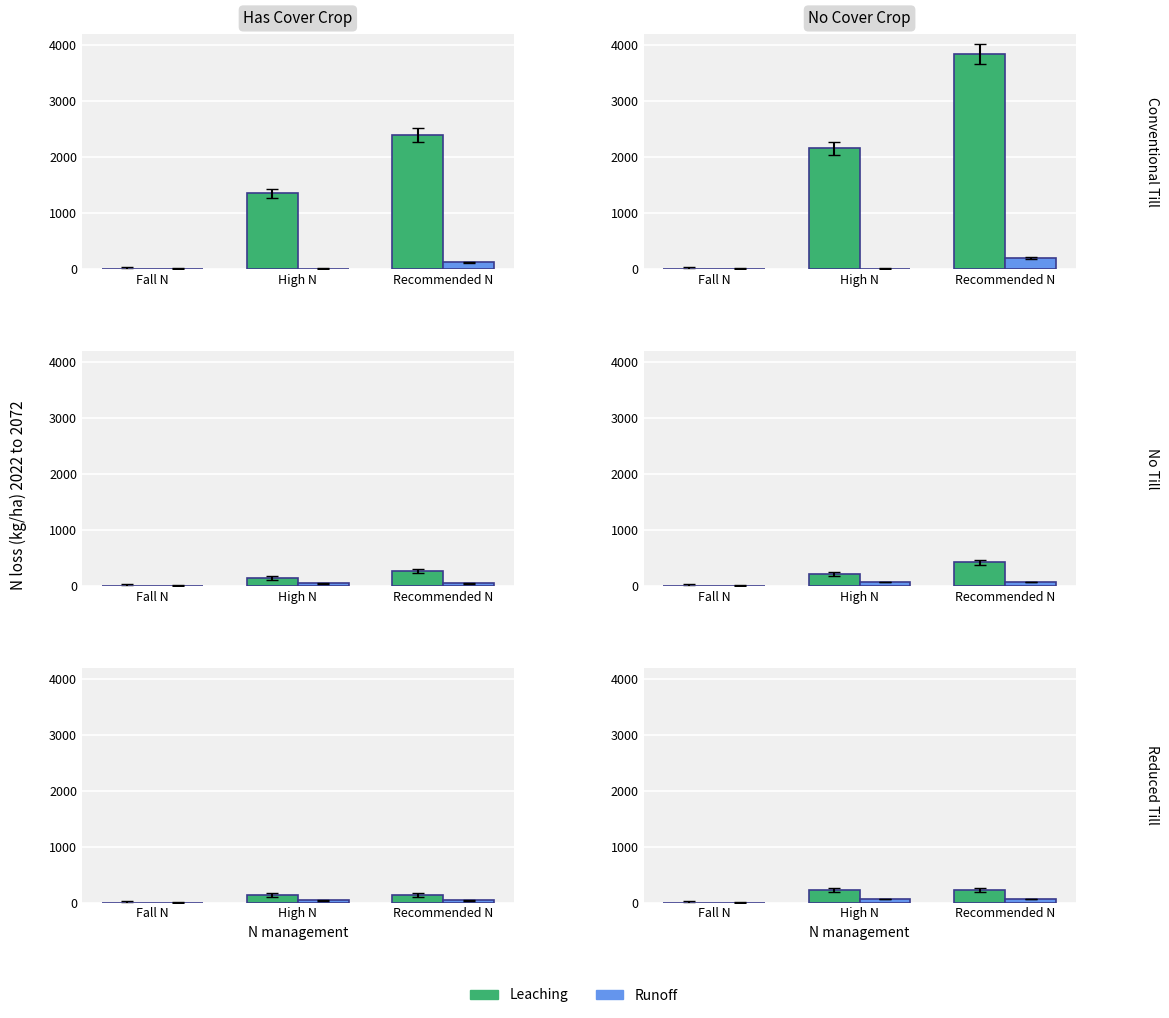

List the labels in order of CH value, smallest first.

Fall N, High N, Recommended N